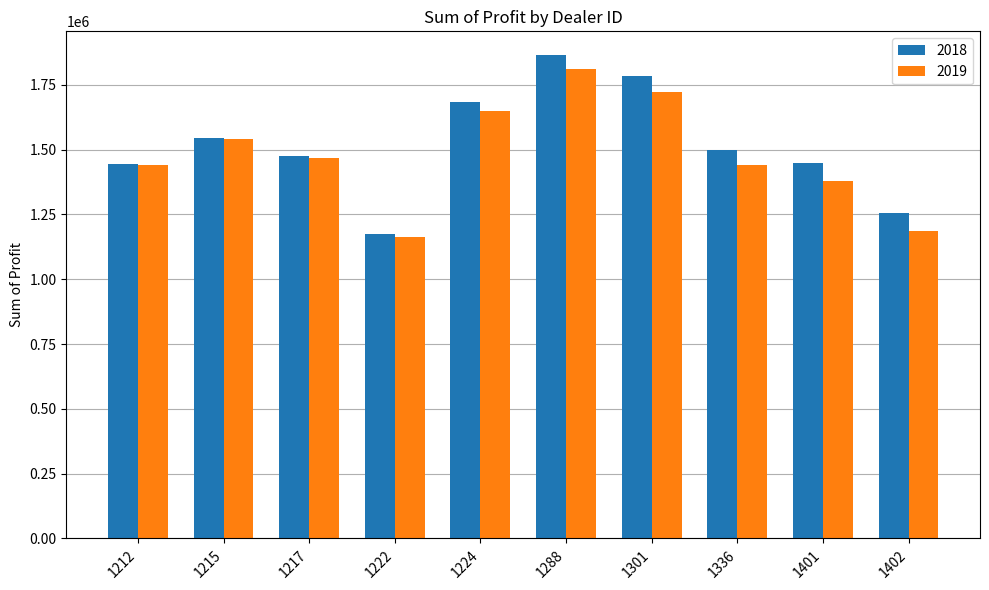

Which label corresponds to the smallest value in the chart?

1222